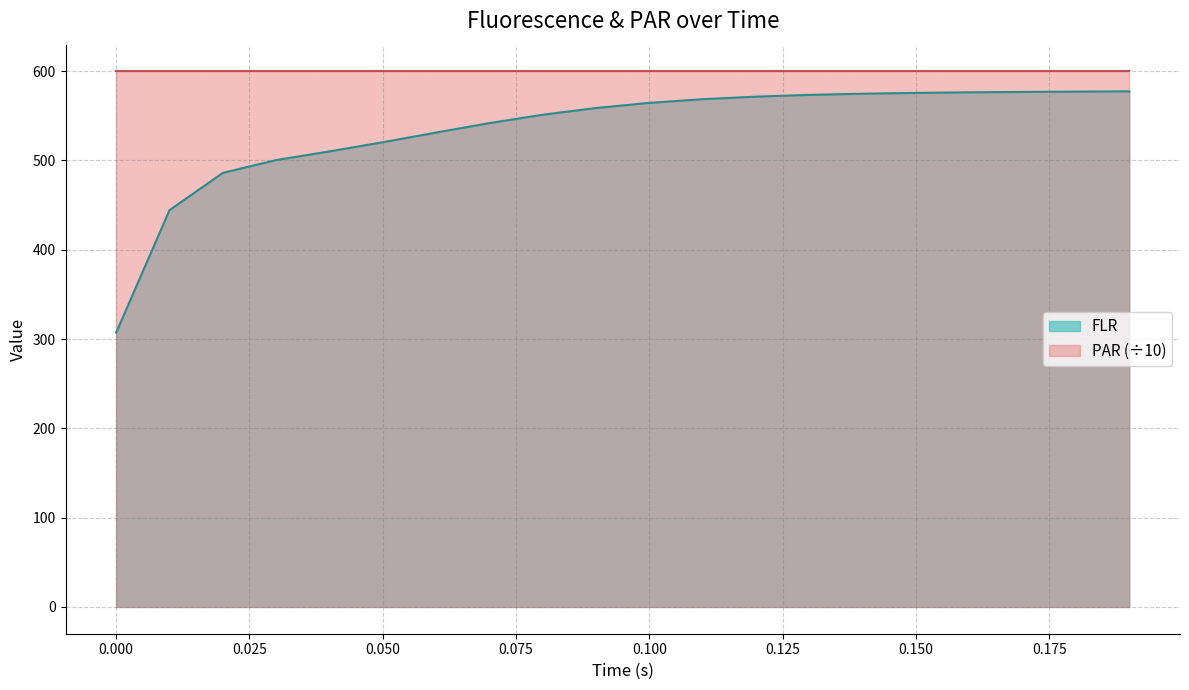

What position from the right is 0.07?

13